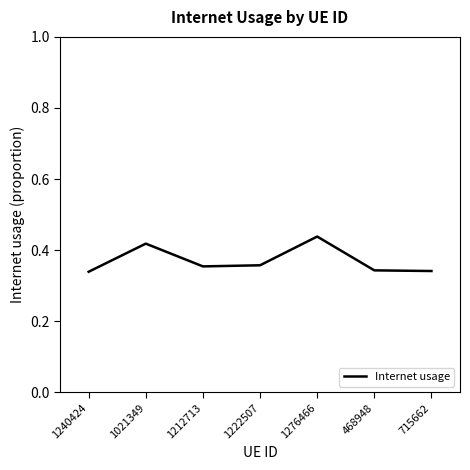

Between 1021349 and 1212713, which is larger?

1021349